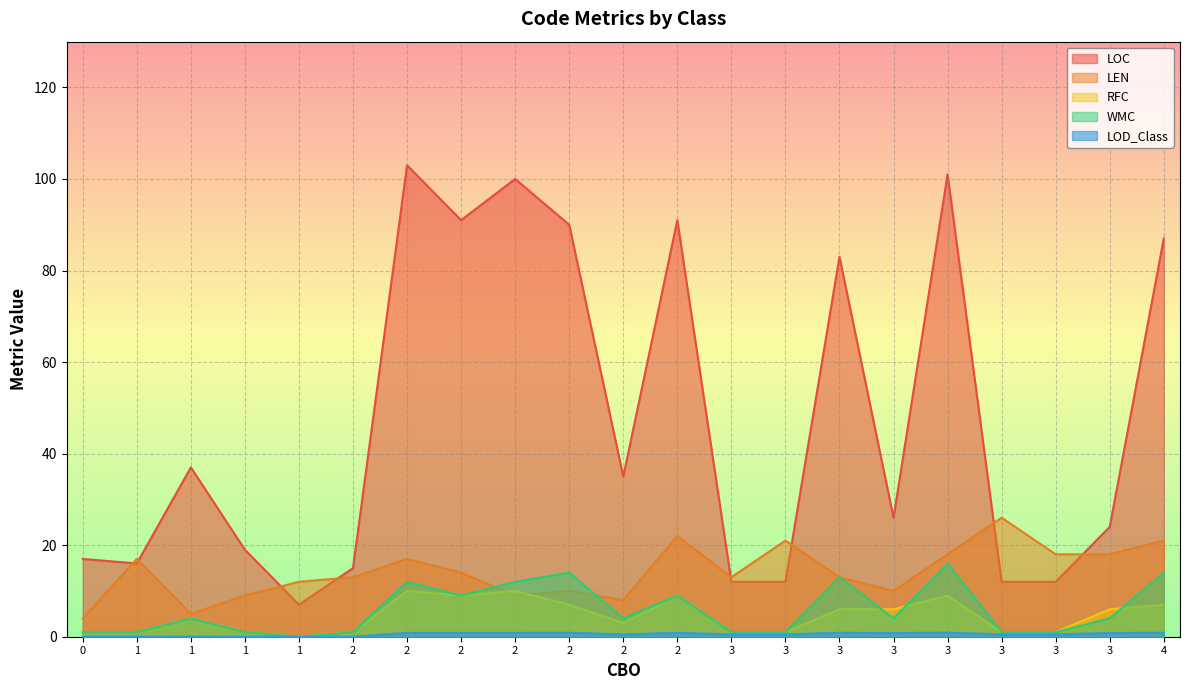

What is the difference between the highest and lowest values at 19?

23.2